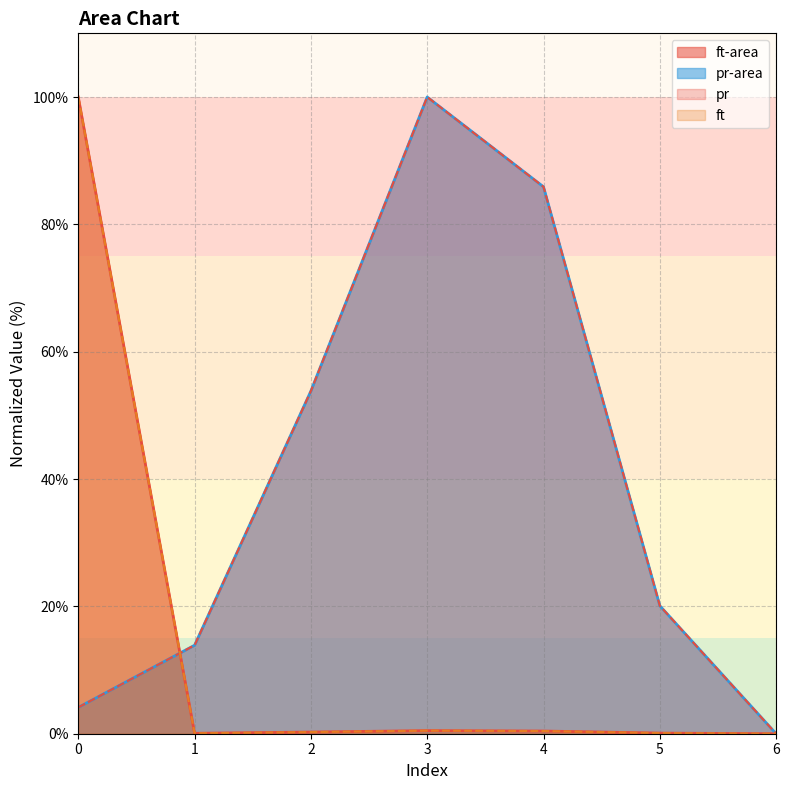

In pr, how many points are higher than both neighbors (excluding endpoints)?

1